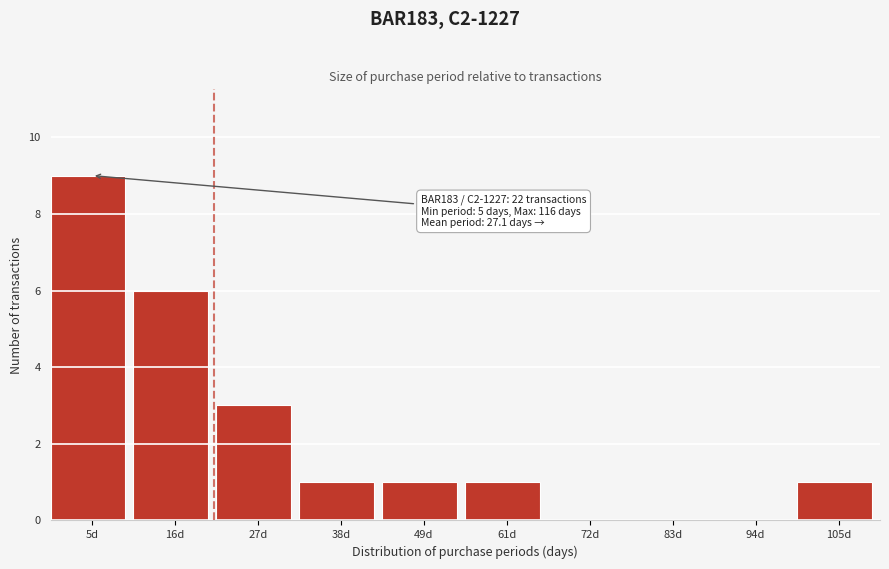

Reading right to left, list all the values displayed in this chart.

105d=1	94d=0	83d=0	72d=0	61d=1	49d=1	38d=1	27d=3	16d=6	5d=9